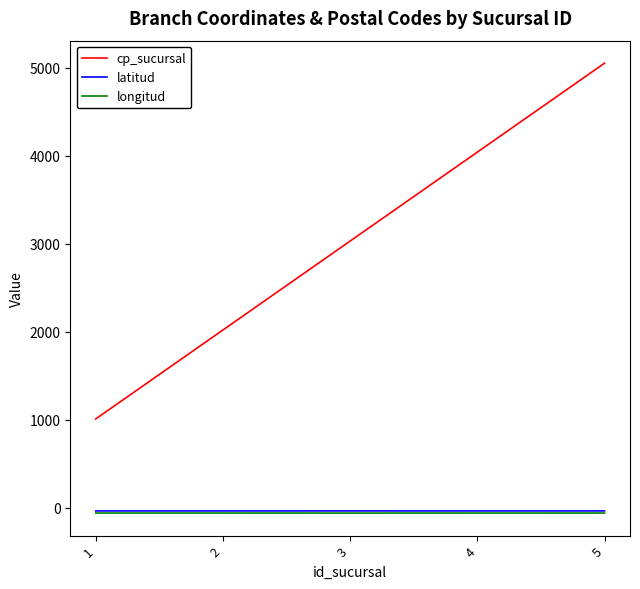

Is it true that cp_sucursal equals 658.8 at 1?

False